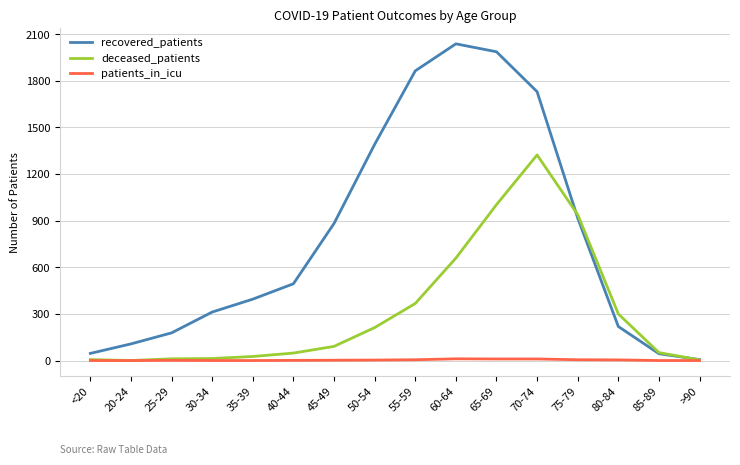

Which label corresponds to the largest value in the chart?

60-64